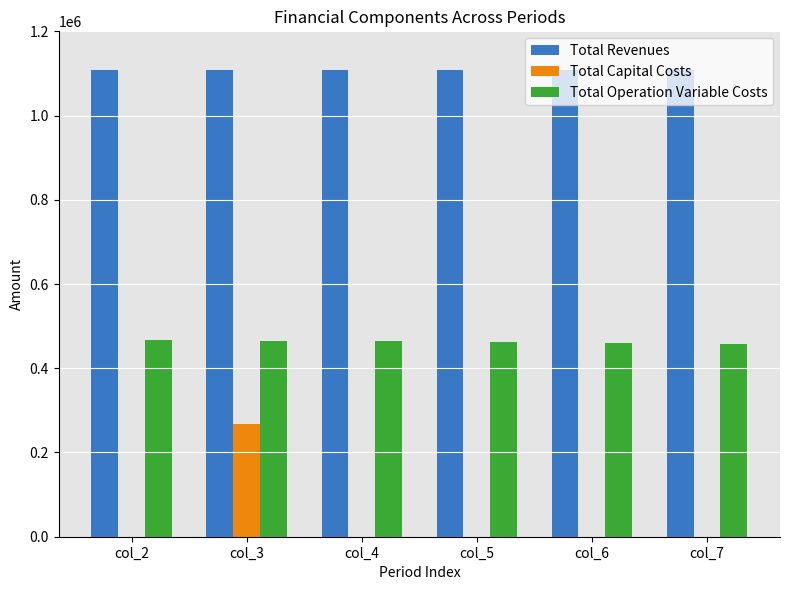

Count the number of categories in the chart.

6